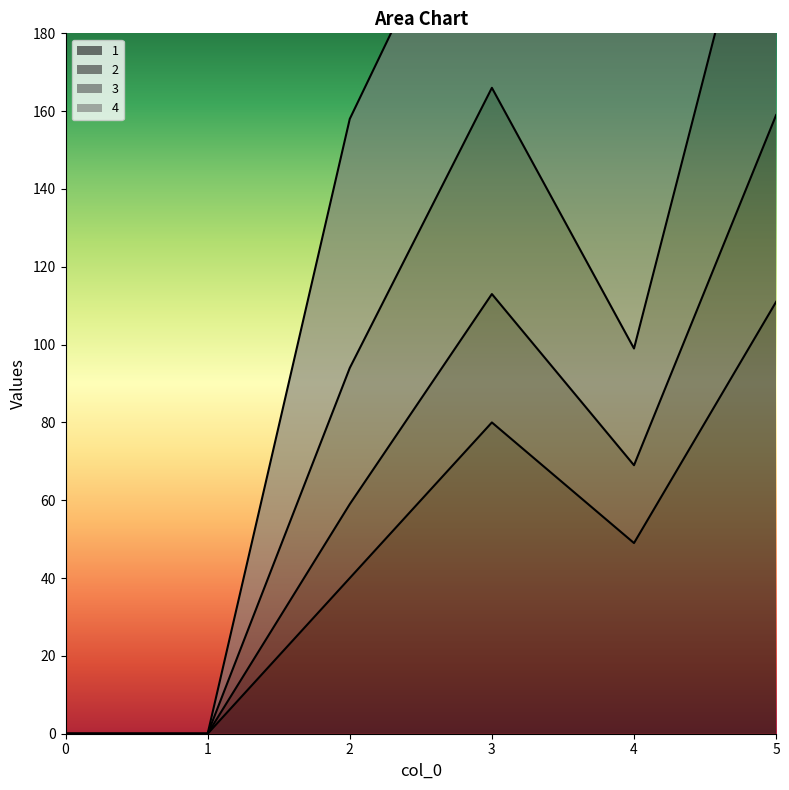

In 2, how many points are higher than both neighbors (excluding endpoints)?

1